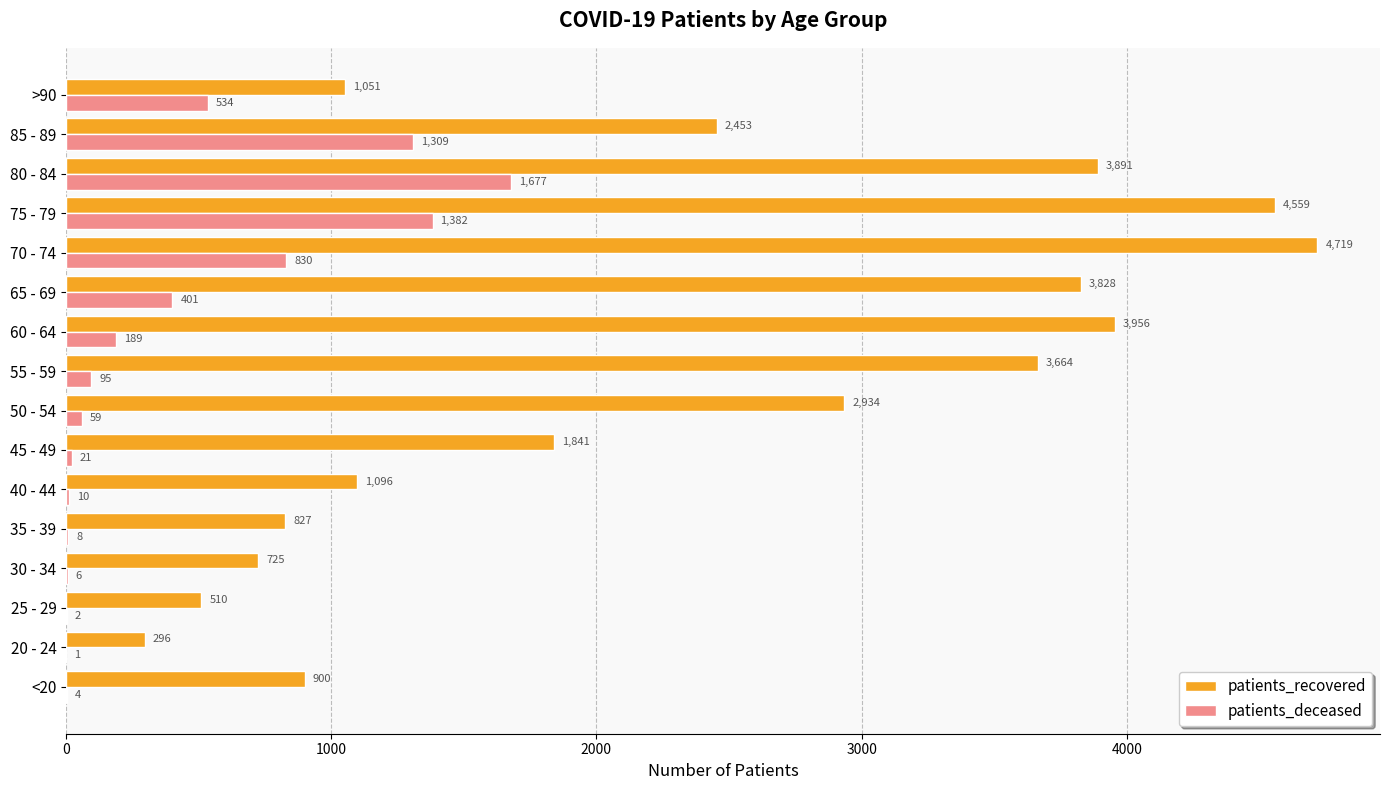

Which series has the largest range (max minus min)?

patients_recovered